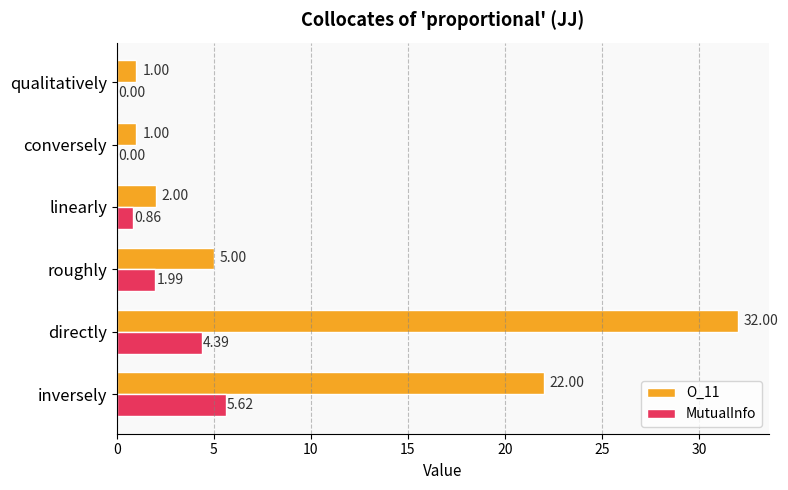

Between directly and roughly, which series saw the biggest shift?

O_11